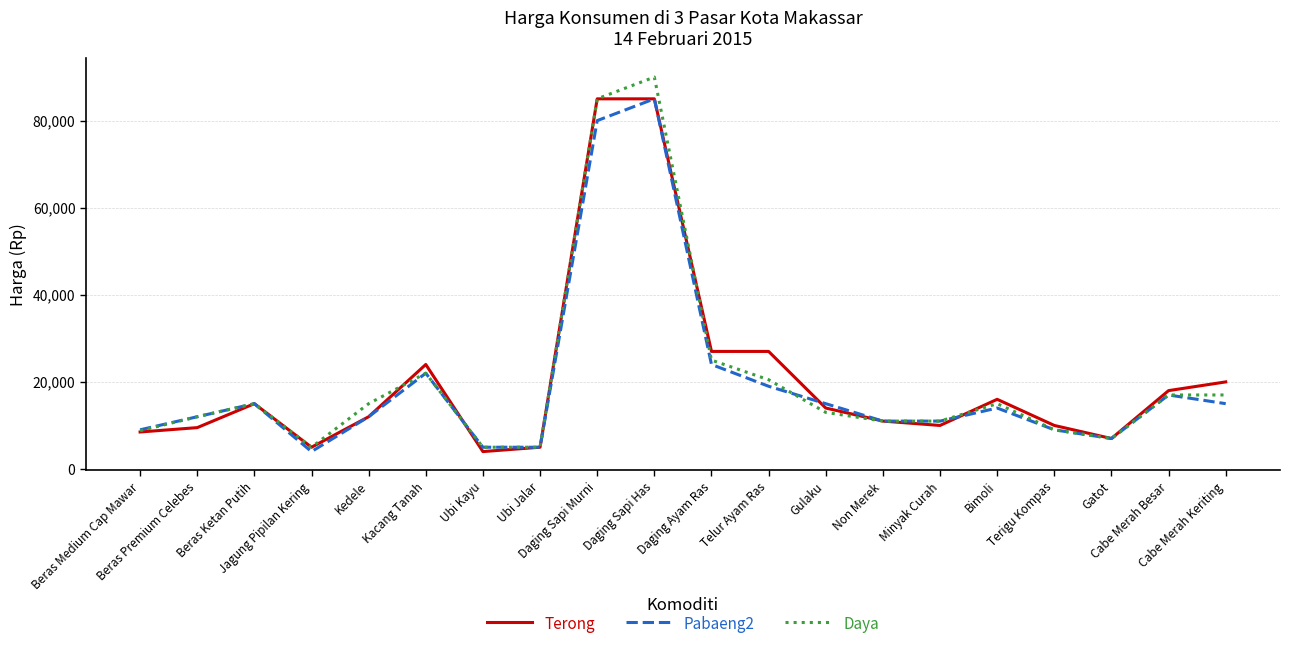

At how many categories does at least one series exceed 5920?

17